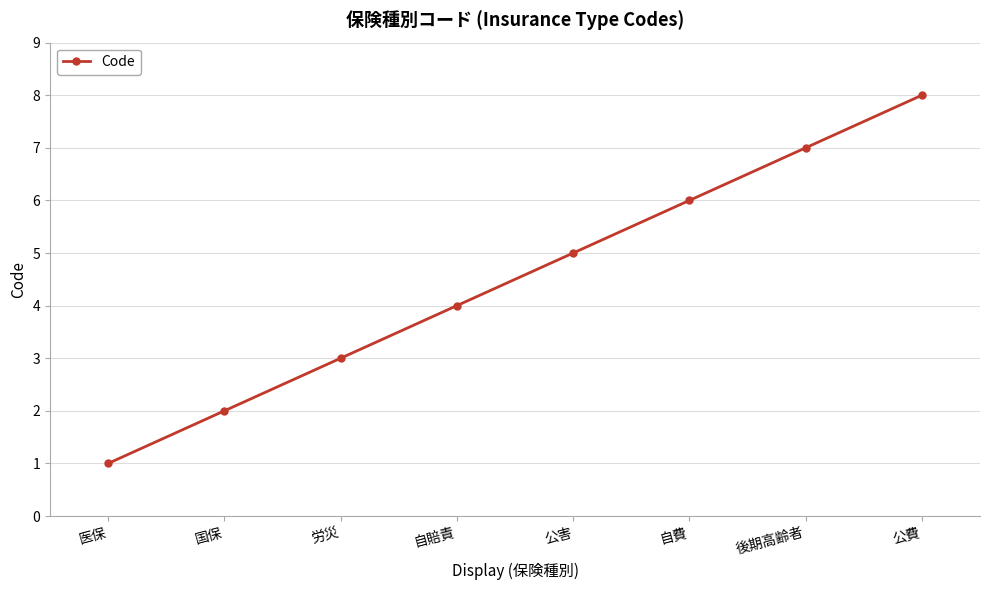

Does the chart display data point markers on the line(s)?

Yes